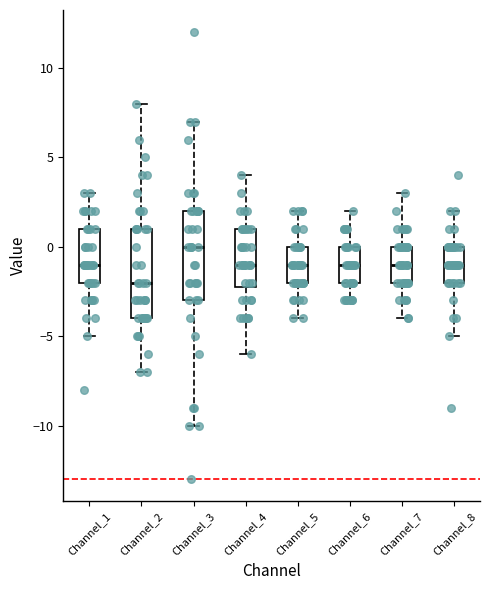

Reading left to right, read every box against the y-axis: the position of its median line, the range the box covers, and the ends of its whiskers. The values are not printed on the chart, so give them approximately, as read against the axis.

Channel_1: median -1, box -2 to 1, whiskers -5 to 3
Channel_2: median -2, box -4 to 1, whiskers -7 to 8
Channel_3: median 0, box -3 to 2, whiskers -10 to 7
Channel_4: median -1, box -2 to 1, whiskers -6 to 4
Channel_5: median -1, box -2 to 0, whiskers -4 to 2
Channel_6: median -1, box -2 to 0, whiskers -3 to 2
Channel_7: median -1, box -2 to 0, whiskers -4 to 3
Channel_8: median -1, box -2 to 0, whiskers -5 to 2